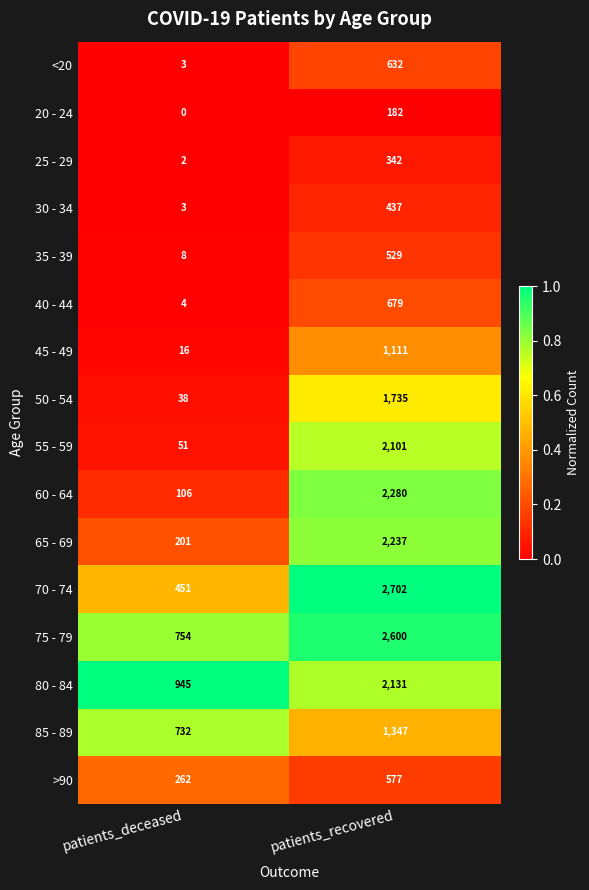

Which series has the largest range (max minus min)?

70 - 74